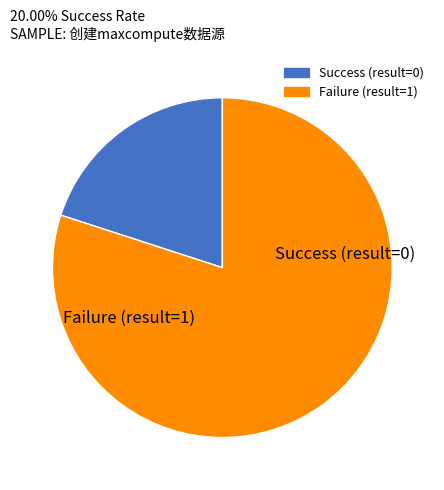

Does any single category account for the majority?

Yes